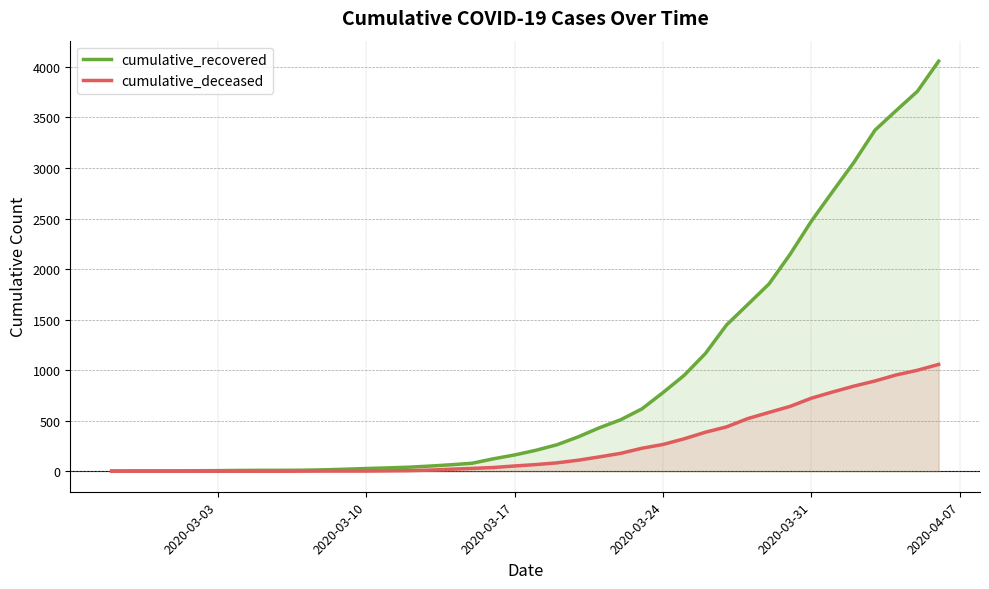

How many data points does each series have?

40